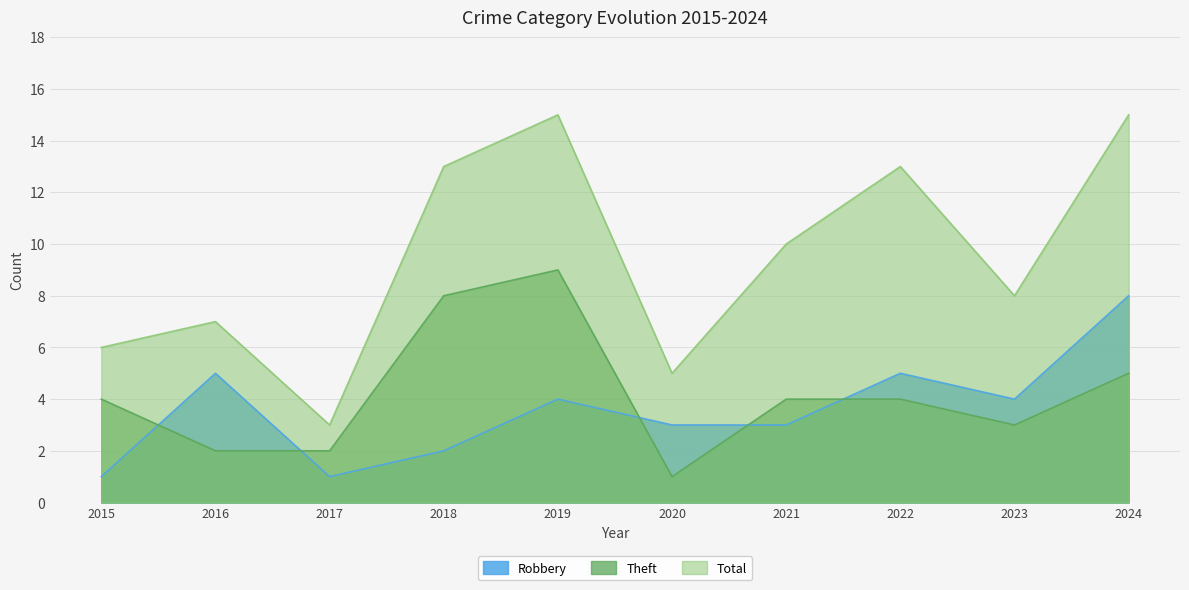

Which series has the largest total across all categories?

Total